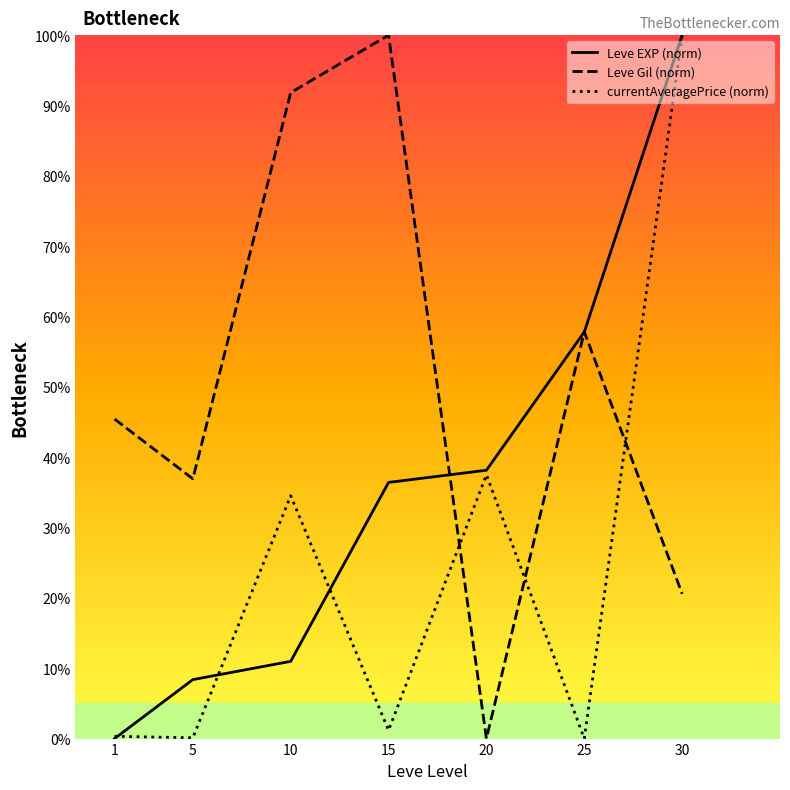

What is the value of the currentAveragePrice (norm) point at the 7th from the left?

100.0